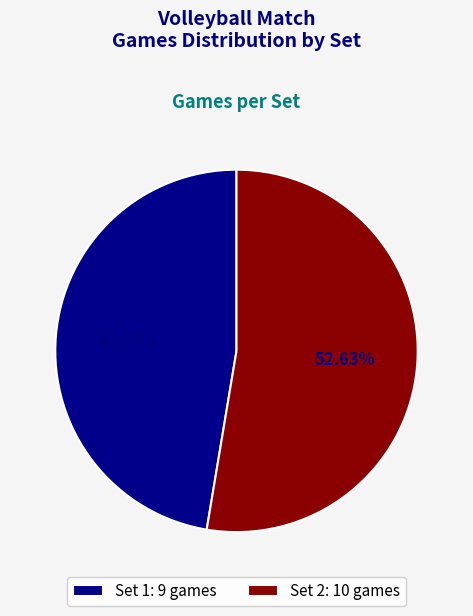

Which category has the biggest portion of the pie?

Set 2